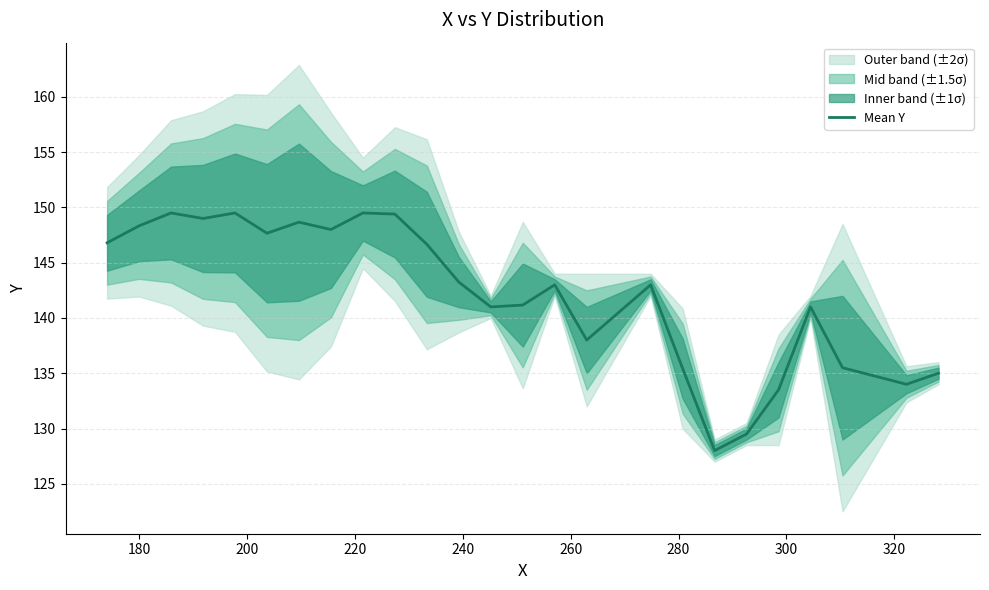

What is the minimum value for Mean Y?

128.0